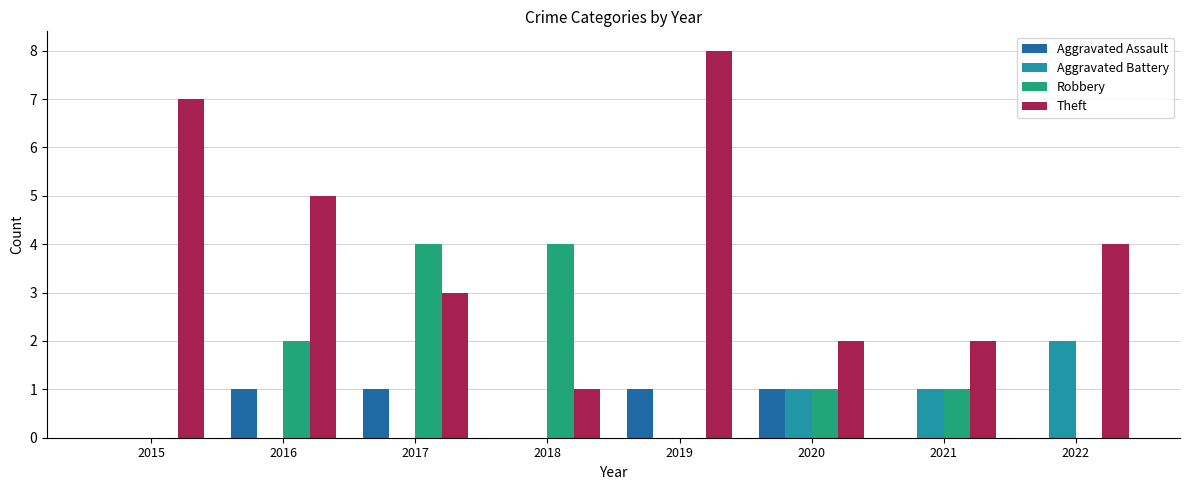

What is the maximum value for Robbery?

4